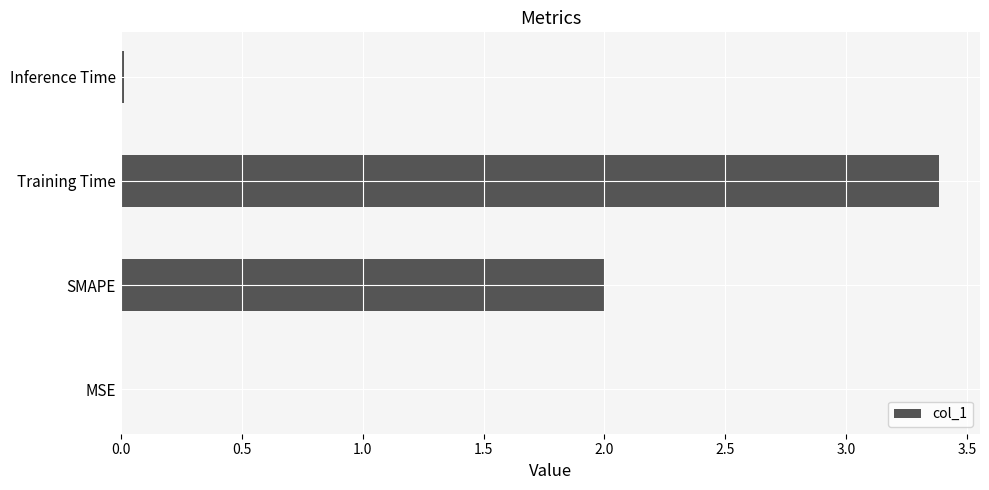

How many data points does each series have?

4